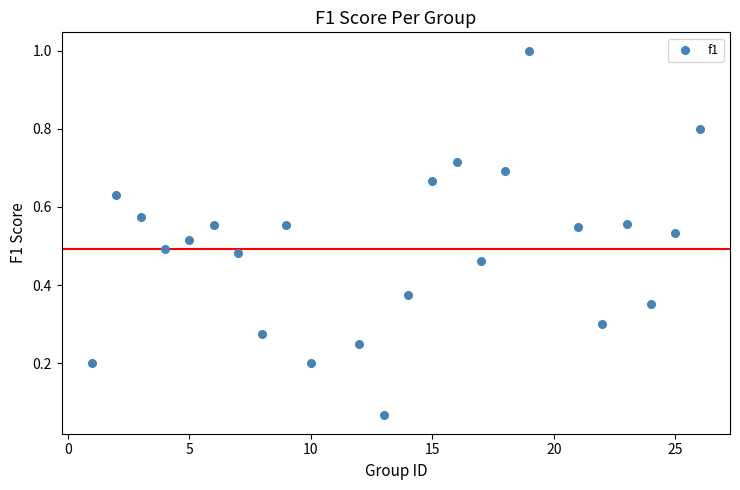

What is the range of Y values (max minus min)?

0.9